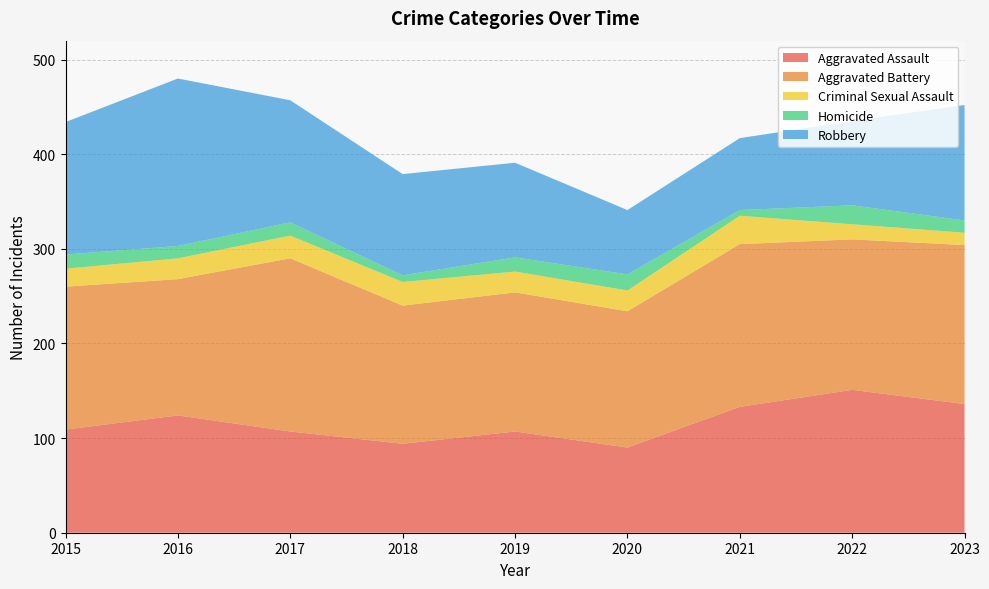

Reading left to right, list all the values displayed in this chart.

Aggravated Assault: 2015=109	2016=124	2017=107	2018=94	2019=107	2020=90	2021=133	2022=151	2023=136
Aggravated Battery: 2015=151	2016=144	2017=183	2018=146	2019=147	2020=144	2021=172	2022=159	2023=168
Criminal Sexual Assault: 2015=19	2016=22	2017=24	2018=25	2019=22	2020=22	2021=30	2022=16	2023=13
Homicide: 2015=15	2016=13	2017=14	2018=7	2019=15	2020=17	2021=6	2022=20	2023=13
Robbery: 2015=140	2016=177	2017=129	2018=107	2019=100	2020=68	2021=76	2022=89	2023=122